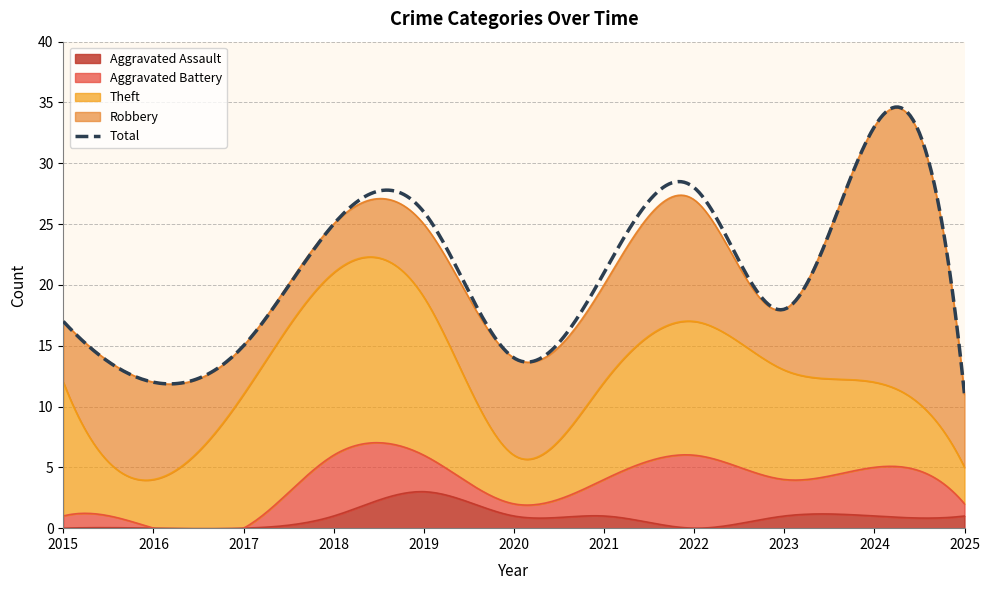

How many lines are shown in the chart?

5